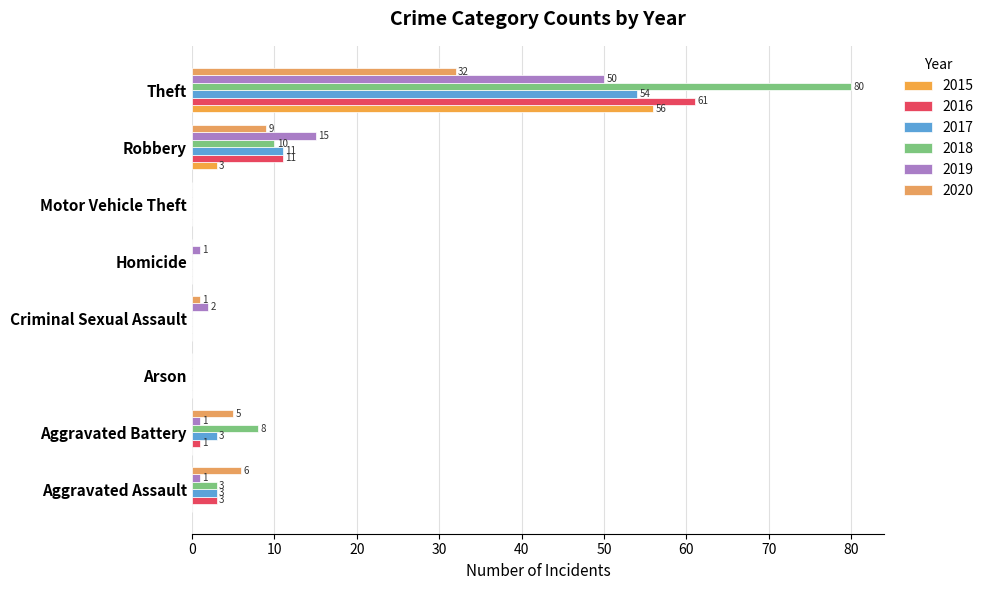

How many values in 2019 are above zero?

6